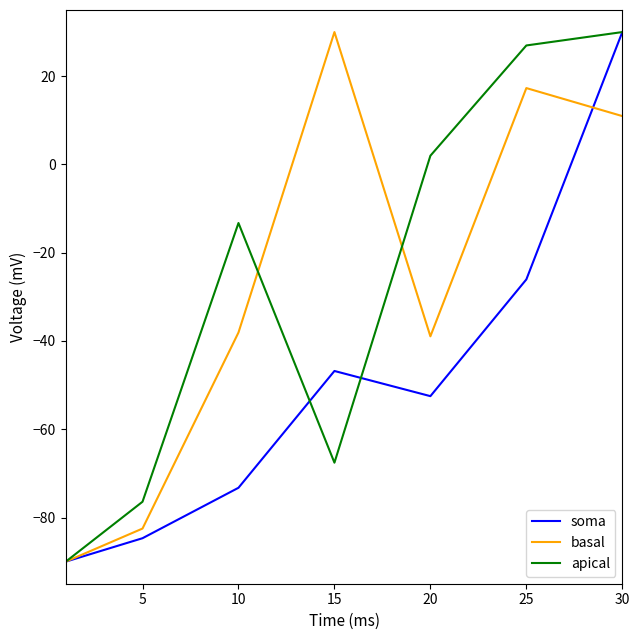

What is the highest value of the soma series?

30.0